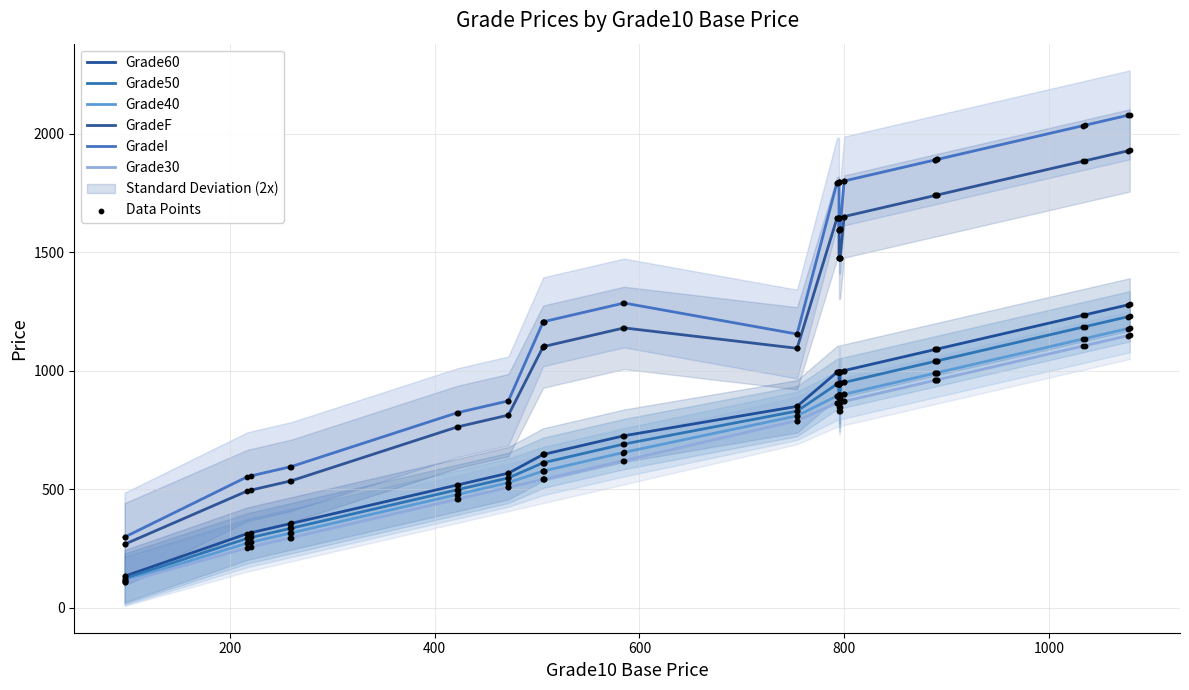

What are all the series names shown in the legend?

Grade60, Grade50, Grade40, GradeF, GradeI, Grade30